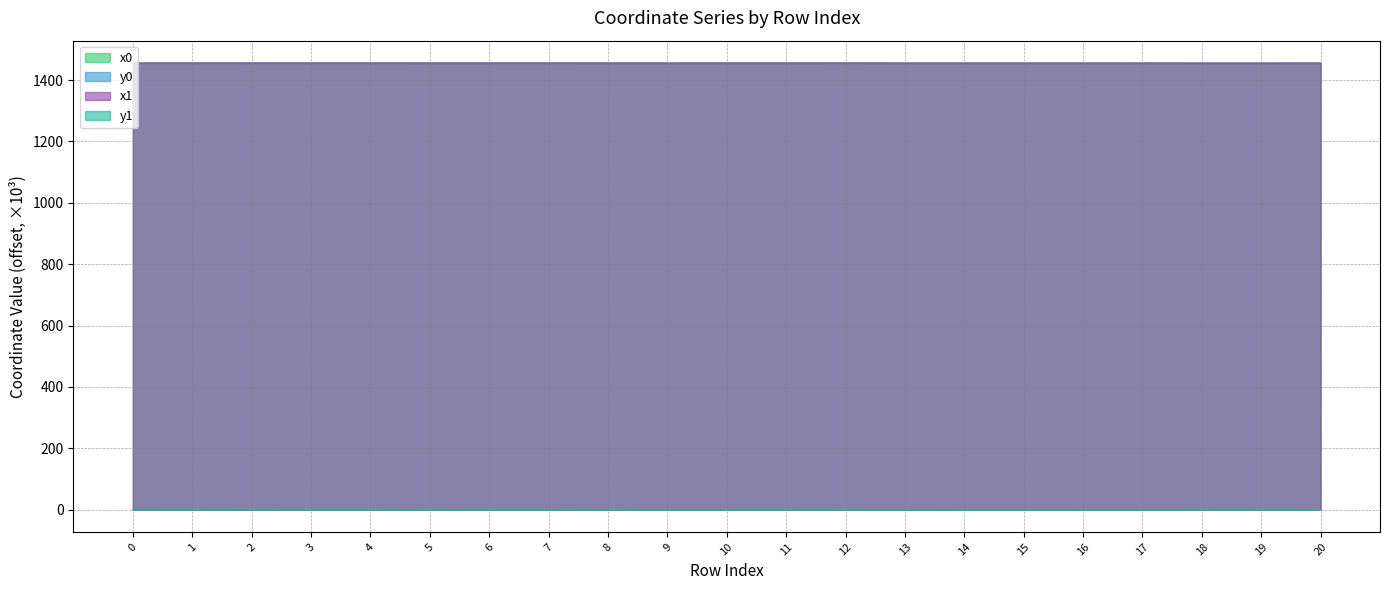

True or false: x0 and y0 cross at least once.

False